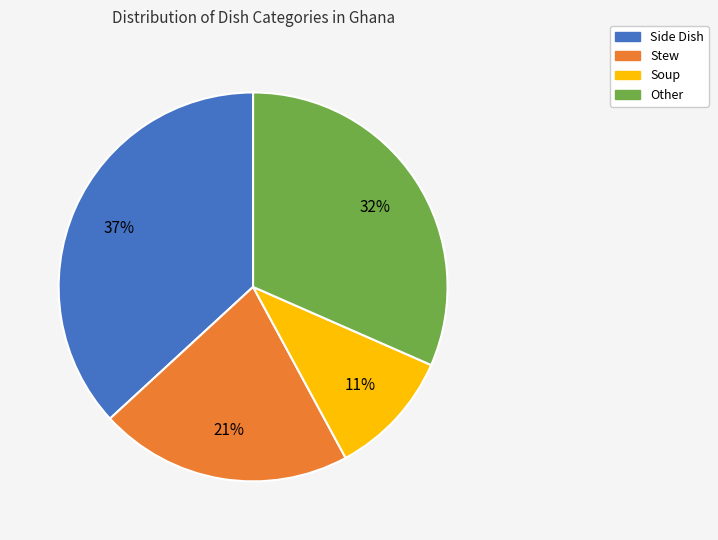

Is there any slice that represents more than half of the pie?

No